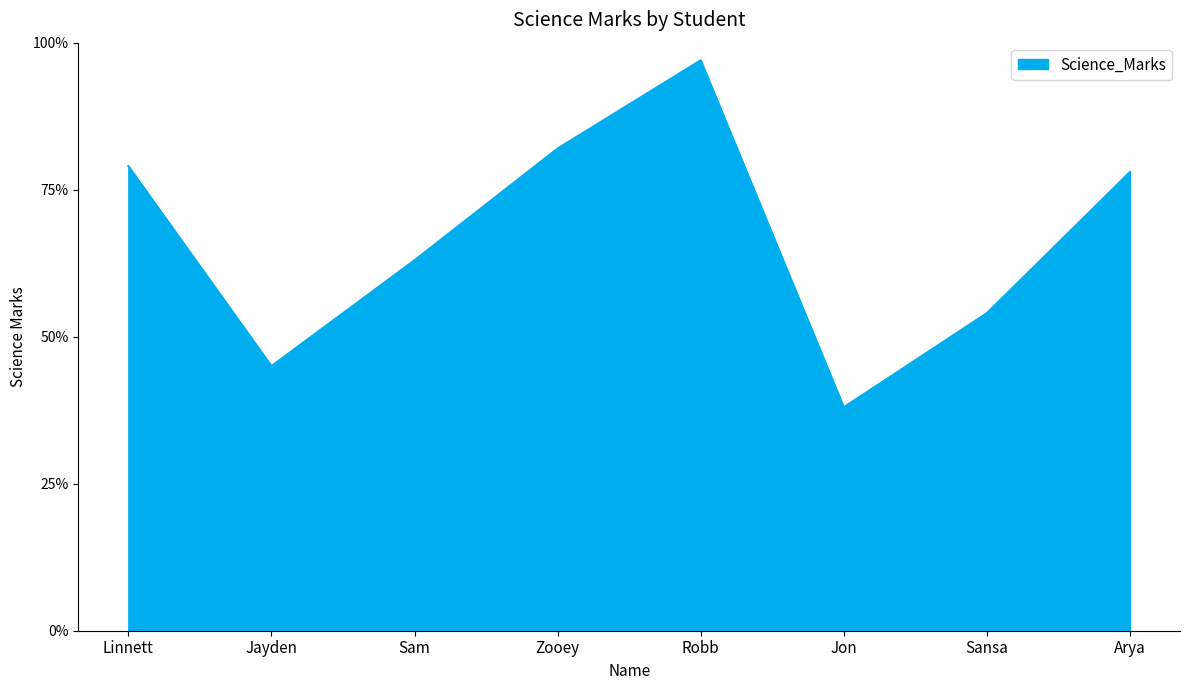

Which label corresponds to the smallest value in the chart?

Jon